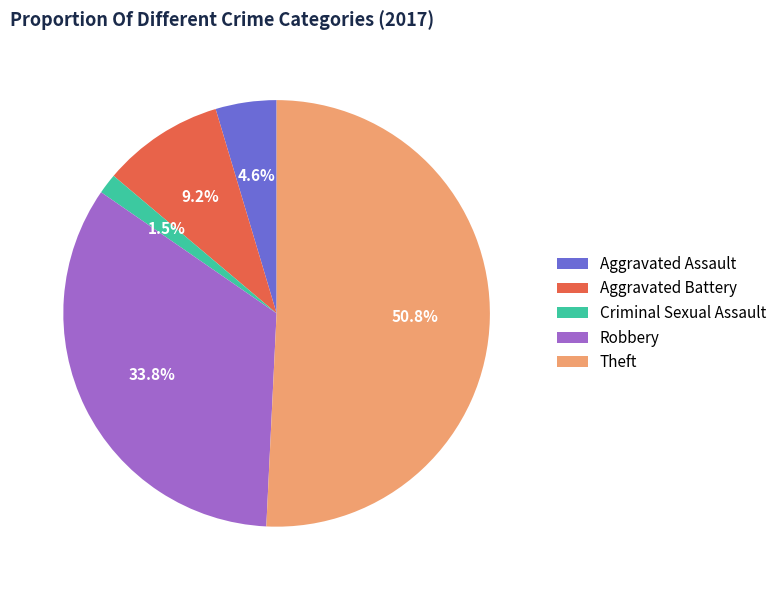

What portion of the pie excludes Aggravated Battery?

90.8%